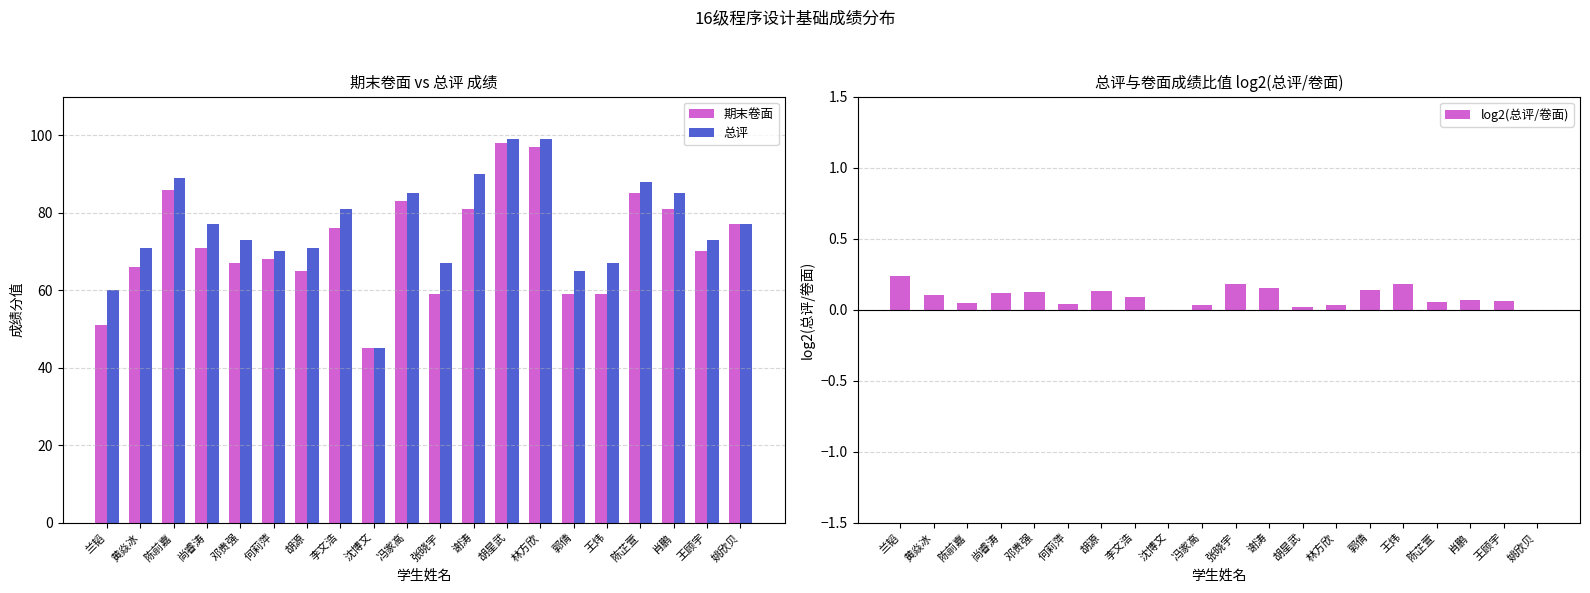

Count the number of data series in this chart.

3